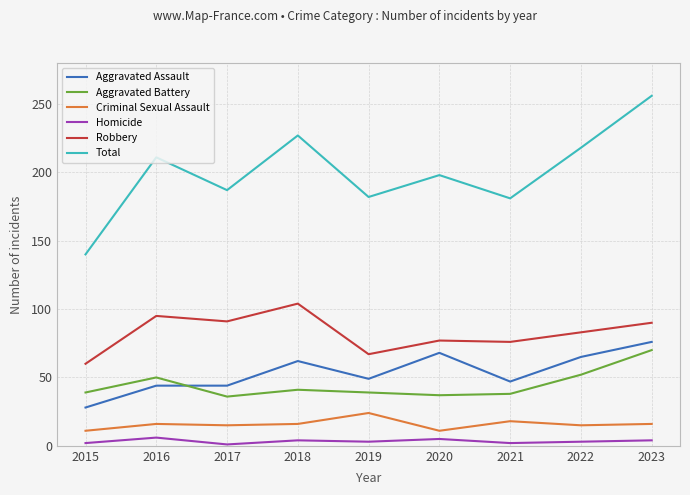

True or false: Homicide has more than 0 points higher than both neighbors.

True